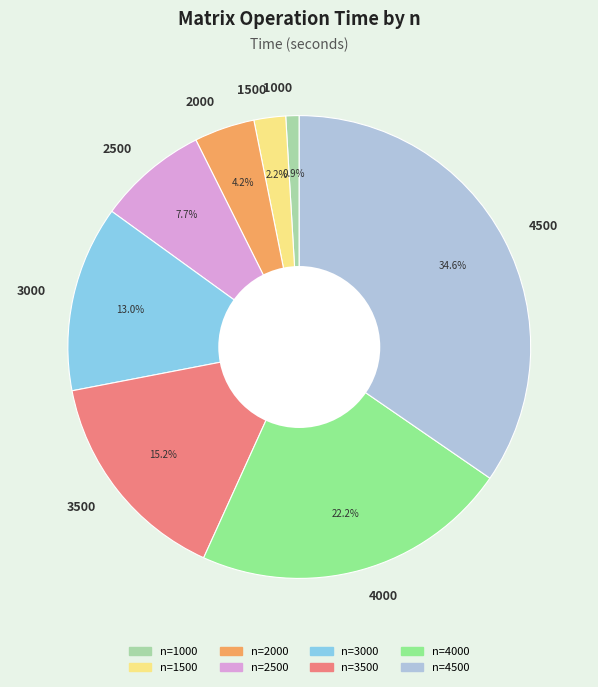

Do 3500 and 2500 together represent more than half of the pie?

No